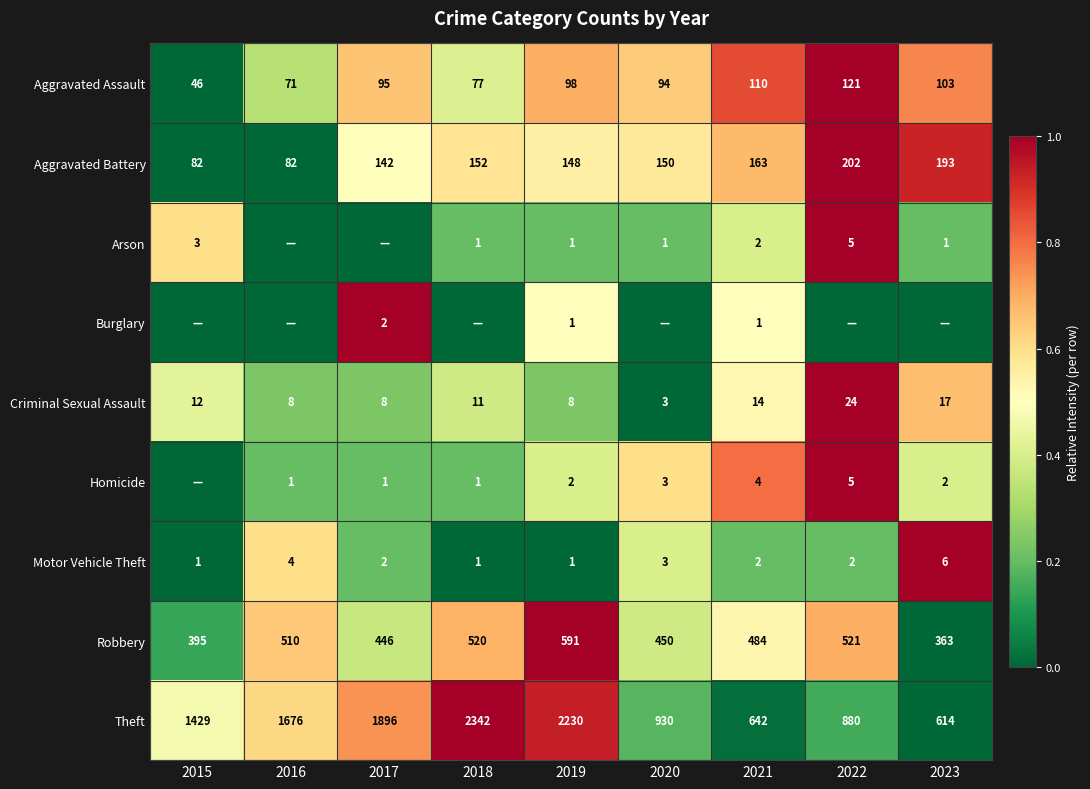

What is the highest value of the Theft series?

2342